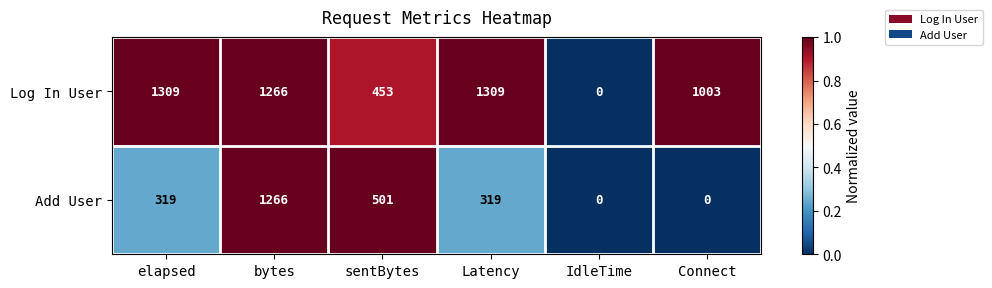

What value does the Add User series have at sentBytes, to the nearest 100?

500